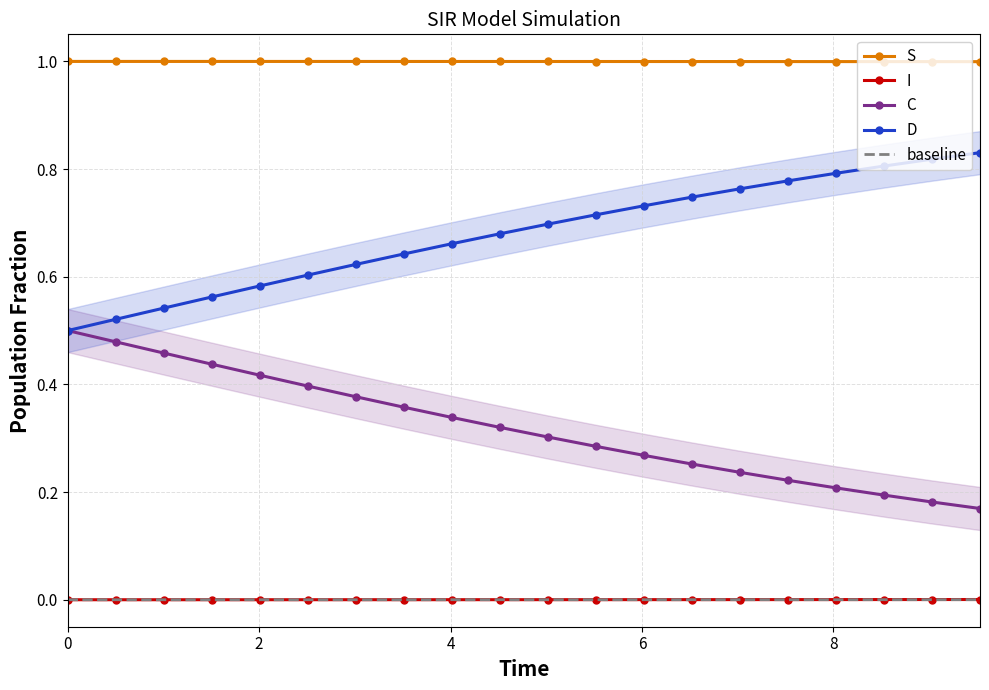

Reading left to right, extract all data points from this chart.

S: 1.0	1.0	1.0	1.0	1.0	1.0	1.0	1.0	1.0	1.0	1.0	1.0	1.0	1.0	1.0	1.0	1.0	1.0	1.0	1.0
I: 0.0	0.0	0.0	0.0	0.0	0.0	0.0	0.0	0.0	0.0	0.0	0.0	0.0	0.0	0.0	0.0	0.0	0.0	0.0	0.0
C: 0.5	0.5	0.5	0.4	0.4	0.4	0.4	0.4	0.3	0.3	0.3	0.3	0.3	0.3	0.2	0.2	0.2	0.2	0.2	0.2
D: 0.5	0.5	0.5	0.6	0.6	0.6	0.6	0.6	0.7	0.7	0.7	0.7	0.7	0.7	0.8	0.8	0.8	0.8	0.8	0.8
baseline: 0.0	0.0	0.0	0.0	0.0	0.0	0.0	0.0	0.0	0.0	0.0	0.0	0.0	0.0	0.0	0.0	0.0	0.0	0.0	0.0